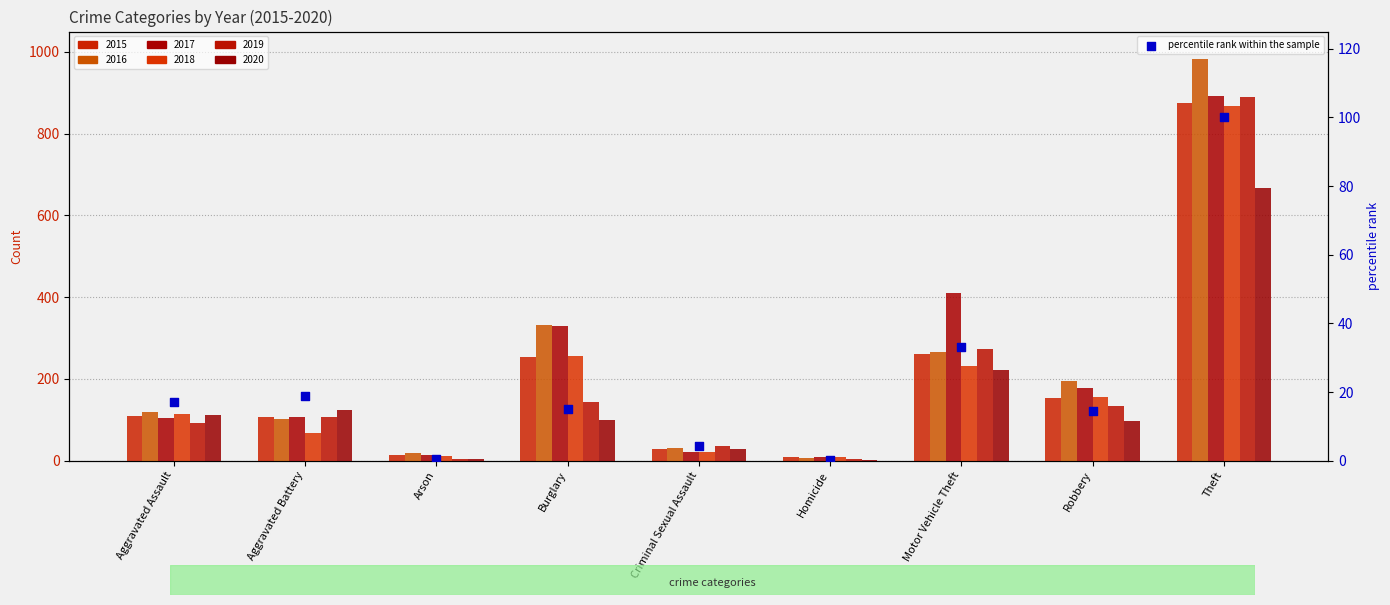

What is the ratio of the value at Burglary to the value at Motor Vehicle Theft?

0.5